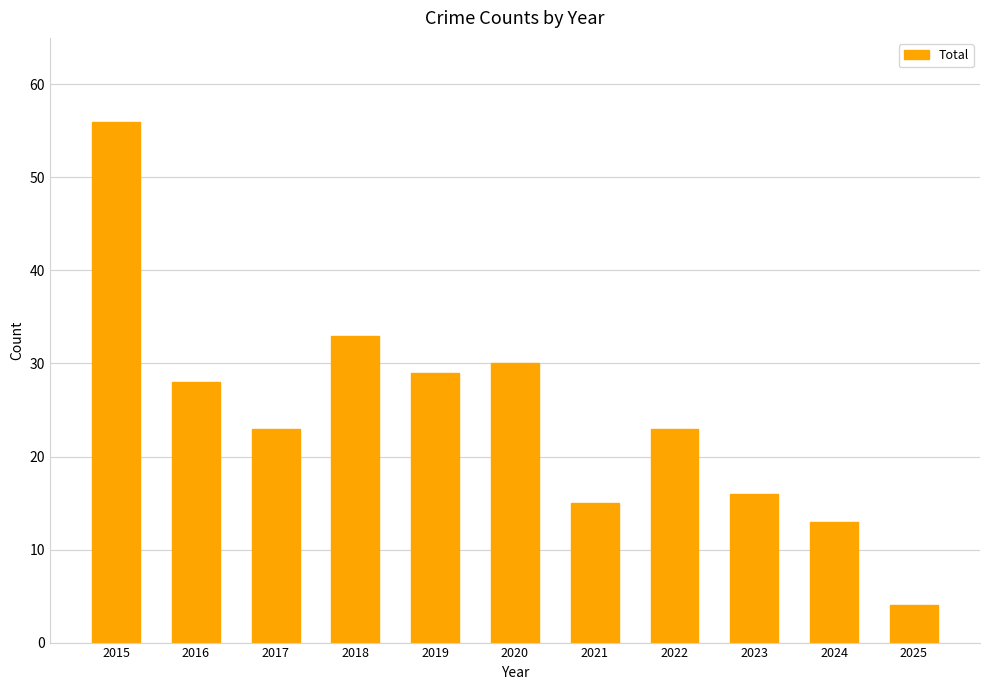

What is the sum of all values?

270